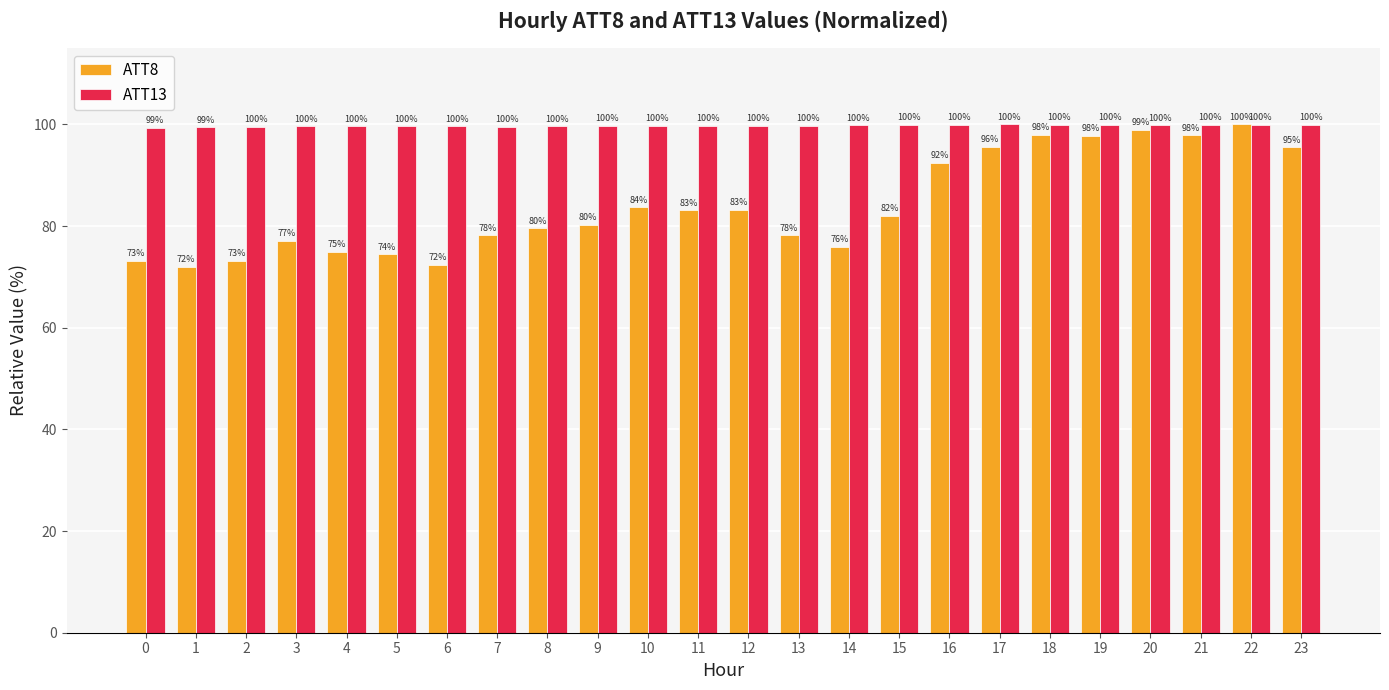

True or false: ATT8 has a value of 74.9 at 4.

True